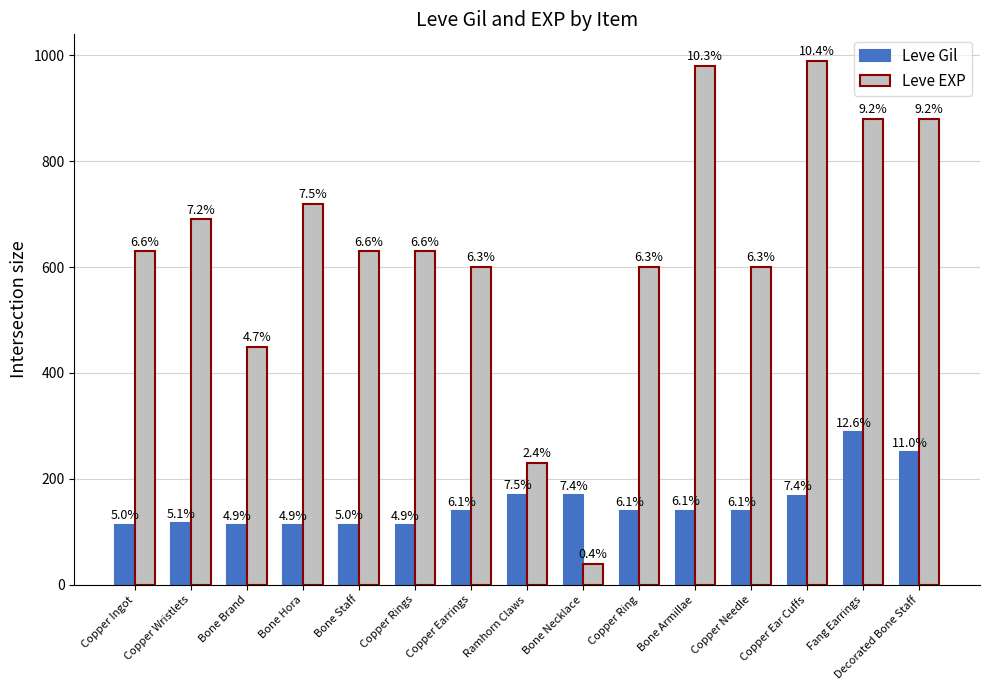

What is the maximum value shown in the chart?

990